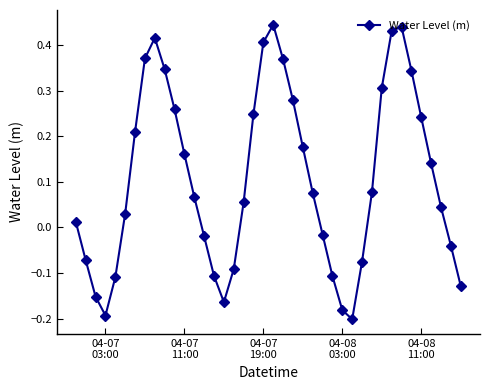

How many points are higher than both their immediate neighbors (excluding endpoints)?

3